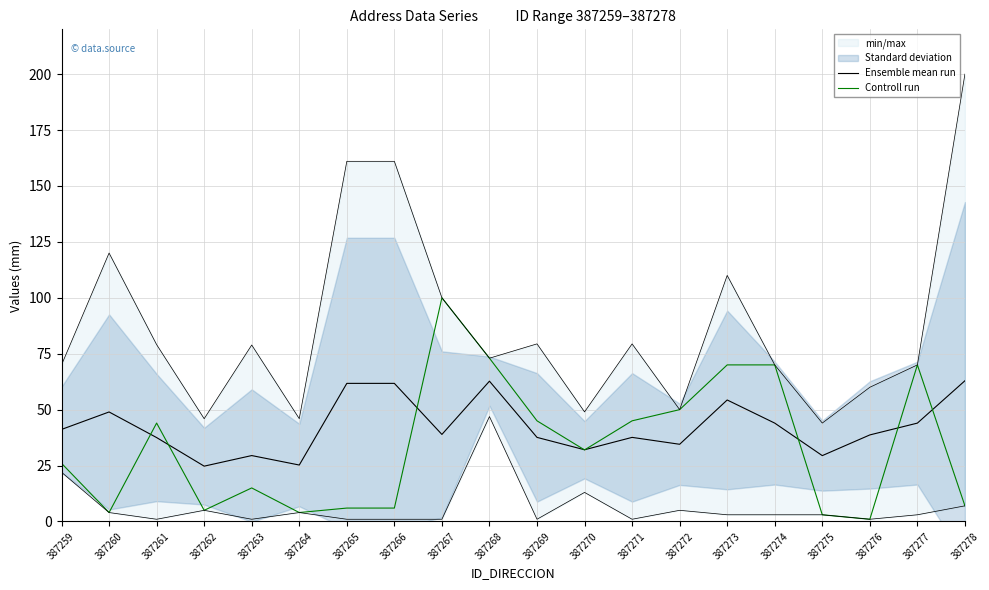

What is the difference between the maximum and minimum values in the Controll run series?

99.0